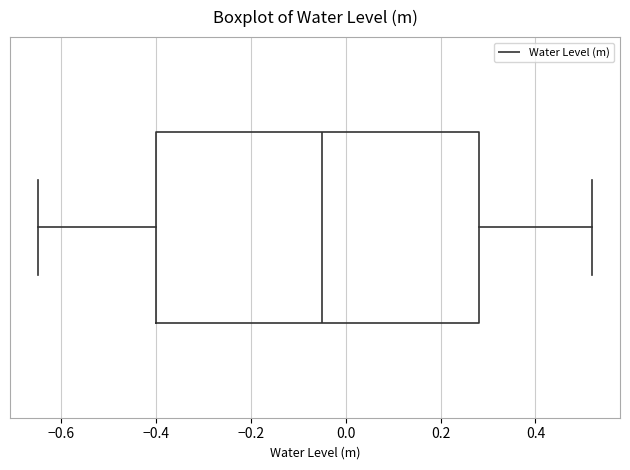

Transcribe this box plot: give where the median line is, the range the box spans, and where the two whiskers end, as read against the x-axis. The values are not printed on the chart, so give them approximately, as read against the axis.

median -0.04, box -0.40 to 0.28, whiskers -0.64 to 0.52